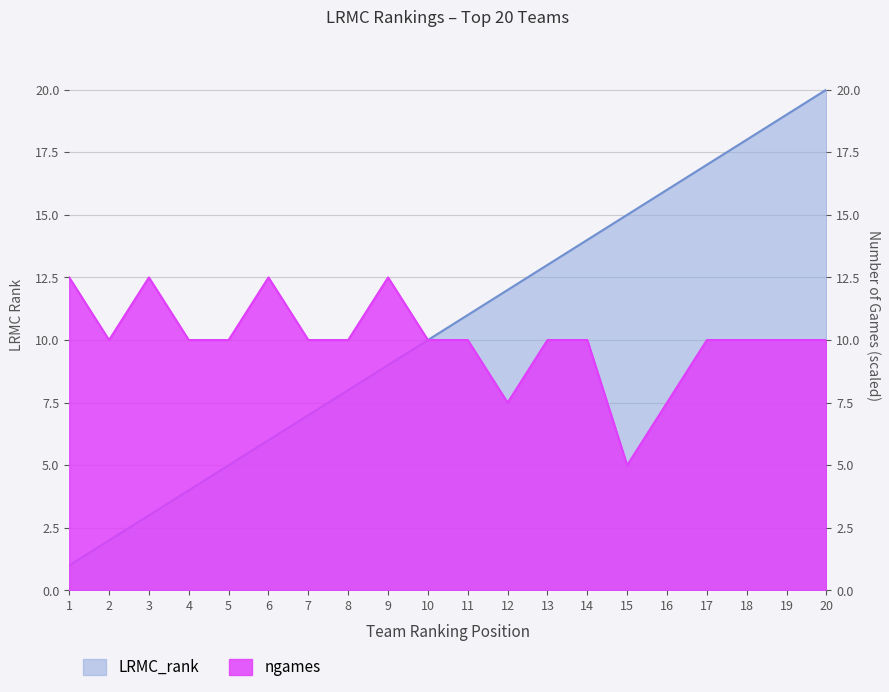

Is it true that ngames equals 10.0 at 5?

True